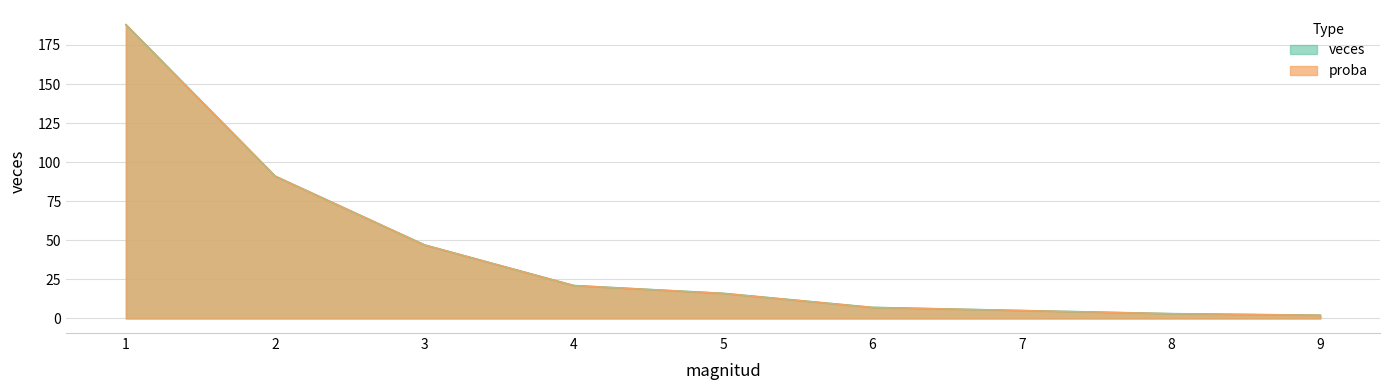

The value of veces at 4 is 21.0. True or false?

True